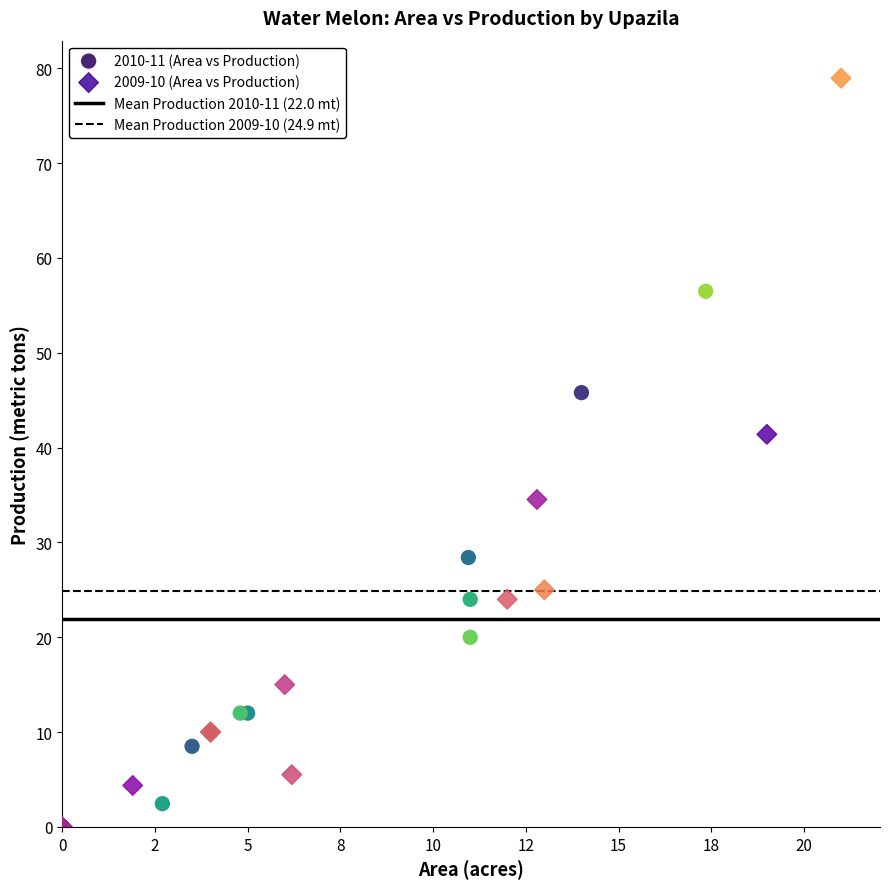

Which series contains the highest Y value?

2009-10 (Area vs Production)